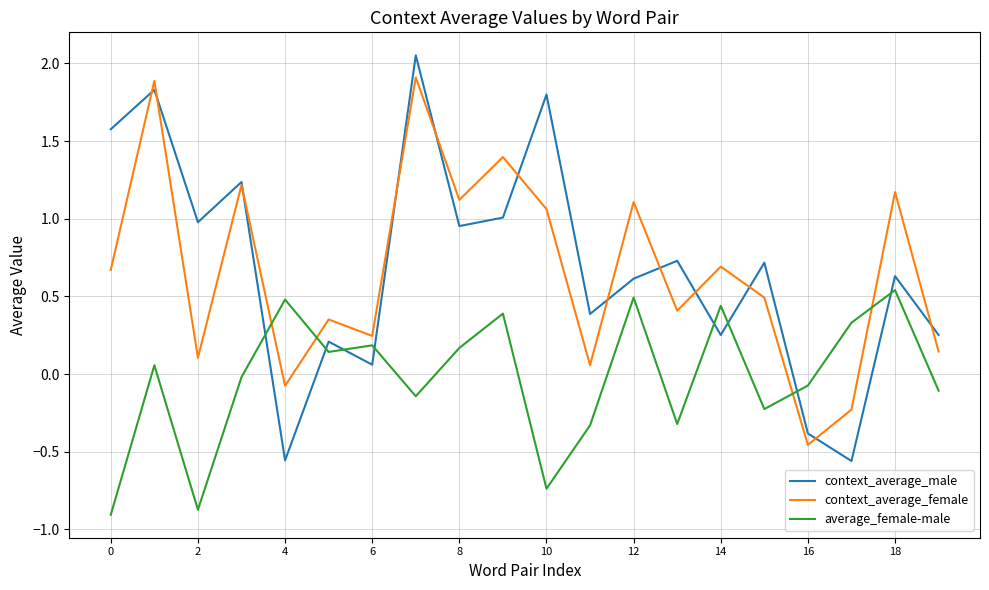

True or false: context_average_male and average_female-male intersect in this chart.

True